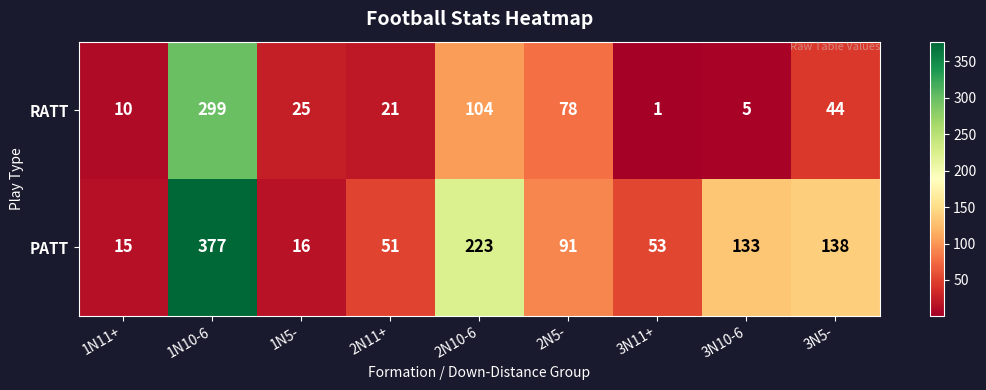

True or false: RATT has a value of 5 at 3N10-6.

True